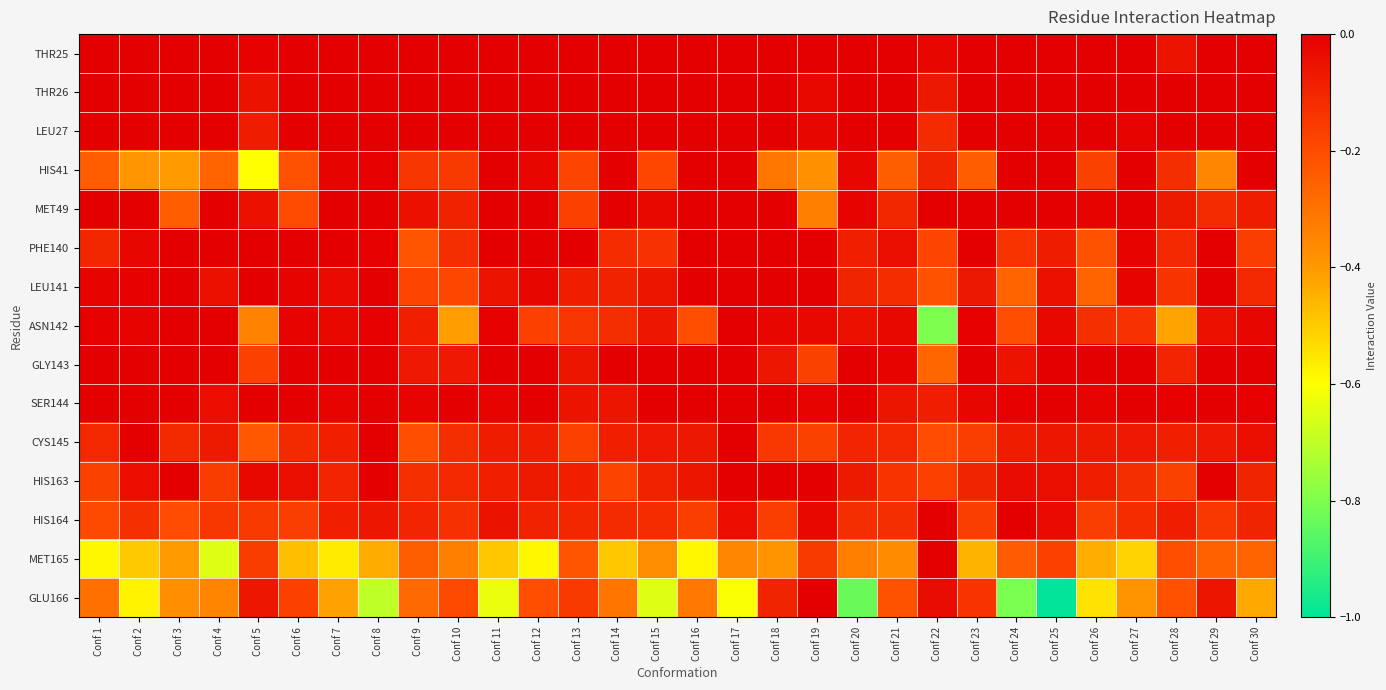

Reading left to right, transcribe all the data shown in this chart.

THR25: Conf 1=0.0	Conf 2=0.0	Conf 3=0.0	Conf 4=0.0	Conf 5=-0.0	Conf 6=0.0	Conf 7=0.0	Conf 8=0.0	Conf 9=0.0	Conf 10=0.0	Conf 11=0.0	Conf 12=0.0	Conf 13=0.0	Conf 14=0.0	Conf 15=0.0	Conf 16=0.0	Conf 17=0.0	Conf 18=0.0	Conf 19=-0.0	Conf 20=0.0	Conf 21=-0.0	Conf 22=-0.0	Conf 23=0.0	Conf 24=0.0	Conf 25=0.0	Conf 26=0.0	Conf 27=-0.0	Conf 28=-0.1	Conf 29=0.0	Conf 30=-0.0
THR26: Conf 1=0.0	Conf 2=0.0	Conf 3=0.0	Conf 4=0.0	Conf 5=-0.0	Conf 6=0.0	Conf 7=0.0	Conf 8=0.0	Conf 9=0.0	Conf 10=0.0	Conf 11=0.0	Conf 12=0.0	Conf 13=0.0	Conf 14=0.0	Conf 15=0.0	Conf 16=0.0	Conf 17=0.0	Conf 18=0.0	Conf 19=-0.0	Conf 20=0.0	Conf 21=-0.0	Conf 22=-0.1	Conf 23=0.0	Conf 24=0.0	Conf 25=0.0	Conf 26=0.0	Conf 27=0.0	Conf 28=-0.0	Conf 29=0.0	Conf 30=0.0
LEU27: Conf 1=0.0	Conf 2=0.0	Conf 3=0.0	Conf 4=0.0	Conf 5=-0.1	Conf 6=0.0	Conf 7=0.0	Conf 8=0.0	Conf 9=0.0	Conf 10=0.0	Conf 11=0.0	Conf 12=0.0	Conf 13=0.0	Conf 14=0.0	Conf 15=0.0	Conf 16=0.0	Conf 17=0.0	Conf 18=0.0	Conf 19=-0.0	Conf 20=0.0	Conf 21=-0.0	Conf 22=-0.1	Conf 23=0.0	Conf 24=0.0	Conf 25=0.0	Conf 26=0.0	Conf 27=-0.0	Conf 28=0.0	Conf 29=-0.0	Conf 30=0.0
HIS41: Conf 1=-0.2	Conf 2=-0.4	Conf 3=-0.4	Conf 4=-0.3	Conf 5=-0.6	Conf 6=-0.2	Conf 7=-0.0	Conf 8=-0.0	Conf 9=-0.1	Conf 10=-0.2	Conf 11=-0.0	Conf 12=-0.0	Conf 13=-0.2	Conf 14=-0.0	Conf 15=-0.2	Conf 16=0.0	Conf 17=0.0	Conf 18=-0.3	Conf 19=-0.4	Conf 20=-0.0	Conf 21=-0.2	Conf 22=-0.1	Conf 23=-0.2	Conf 24=0.0	Conf 25=-0.0	Conf 26=-0.2	Conf 27=0.0	Conf 28=-0.1	Conf 29=-0.4	Conf 30=0.0
MET49: Conf 1=0.0	Conf 2=-0.0	Conf 3=-0.2	Conf 4=-0.0	Conf 5=-0.0	Conf 6=-0.2	Conf 7=0.0	Conf 8=0.0	Conf 9=-0.0	Conf 10=-0.1	Conf 11=-0.0	Conf 12=0.0	Conf 13=-0.2	Conf 14=0.0	Conf 15=-0.0	Conf 16=0.0	Conf 17=0.0	Conf 18=-0.0	Conf 19=-0.3	Conf 20=-0.0	Conf 21=-0.1	Conf 22=0.0	Conf 23=-0.0	Conf 24=0.0	Conf 25=0.0	Conf 26=-0.0	Conf 27=0.0	Conf 28=-0.1	Conf 29=-0.1	Conf 30=-0.1
PHE140: Conf 1=-0.1	Conf 2=-0.0	Conf 3=0.0	Conf 4=-0.0	Conf 5=0.0	Conf 6=0.0	Conf 7=-0.0	Conf 8=-0.0	Conf 9=-0.2	Conf 10=-0.1	Conf 11=-0.0	Conf 12=0.0	Conf 13=-0.0	Conf 14=-0.1	Conf 15=-0.1	Conf 16=0.0	Conf 17=0.0	Conf 18=0.0	Conf 19=0.0	Conf 20=-0.1	Conf 21=-0.0	Conf 22=-0.2	Conf 23=-0.0	Conf 24=-0.1	Conf 25=-0.1	Conf 26=-0.2	Conf 27=-0.0	Conf 28=-0.1	Conf 29=0.0	Conf 30=-0.2
LEU141: Conf 1=-0.0	Conf 2=-0.0	Conf 3=0.0	Conf 4=-0.0	Conf 5=-0.0	Conf 6=-0.0	Conf 7=-0.0	Conf 8=-0.0	Conf 9=-0.2	Conf 10=-0.2	Conf 11=-0.1	Conf 12=-0.0	Conf 13=-0.1	Conf 14=-0.1	Conf 15=-0.1	Conf 16=0.0	Conf 17=0.0	Conf 18=-0.0	Conf 19=0.0	Conf 20=-0.1	Conf 21=-0.1	Conf 22=-0.2	Conf 23=-0.1	Conf 24=-0.3	Conf 25=-0.0	Conf 26=-0.3	Conf 27=-0.0	Conf 28=-0.1	Conf 29=0.0	Conf 30=-0.1
ASN142: Conf 1=-0.0	Conf 2=-0.0	Conf 3=0.0	Conf 4=-0.0	Conf 5=-0.3	Conf 6=-0.0	Conf 7=-0.0	Conf 8=-0.0	Conf 9=-0.1	Conf 10=-0.4	Conf 11=-0.0	Conf 12=-0.2	Conf 13=-0.1	Conf 14=-0.1	Conf 15=-0.1	Conf 16=-0.2	Conf 17=0.0	Conf 18=-0.0	Conf 19=-0.0	Conf 20=-0.0	Conf 21=-0.0	Conf 22=-0.8	Conf 23=-0.0	Conf 24=-0.2	Conf 25=-0.0	Conf 26=-0.1	Conf 27=-0.1	Conf 28=-0.4	Conf 29=-0.0	Conf 30=-0.0
GLY143: Conf 1=0.0	Conf 2=0.0	Conf 3=0.0	Conf 4=-0.0	Conf 5=-0.2	Conf 6=-0.0	Conf 7=0.0	Conf 8=0.0	Conf 9=-0.1	Conf 10=-0.1	Conf 11=-0.0	Conf 12=0.0	Conf 13=-0.1	Conf 14=0.0	Conf 15=0.0	Conf 16=-0.0	Conf 17=0.0	Conf 18=-0.1	Conf 19=-0.2	Conf 20=0.0	Conf 21=-0.0	Conf 22=-0.3	Conf 23=-0.0	Conf 24=-0.1	Conf 25=0.0	Conf 26=0.0	Conf 27=0.0	Conf 28=-0.1	Conf 29=-0.0	Conf 30=0.0
SER144: Conf 1=-0.0	Conf 2=0.0	Conf 3=0.0	Conf 4=-0.0	Conf 5=0.0	Conf 6=-0.0	Conf 7=-0.0	Conf 8=0.0	Conf 9=-0.0	Conf 10=-0.0	Conf 11=-0.0	Conf 12=-0.0	Conf 13=-0.1	Conf 14=-0.1	Conf 15=-0.0	Conf 16=0.0	Conf 17=0.0	Conf 18=-0.0	Conf 19=-0.0	Conf 20=-0.0	Conf 21=-0.1	Conf 22=-0.1	Conf 23=-0.0	Conf 24=-0.0	Conf 25=0.0	Conf 26=-0.0	Conf 27=-0.0	Conf 28=-0.0	Conf 29=0.0	Conf 30=-0.0
CYS145: Conf 1=-0.1	Conf 2=-0.0	Conf 3=-0.1	Conf 4=-0.1	Conf 5=-0.2	Conf 6=-0.1	Conf 7=-0.1	Conf 8=0.0	Conf 9=-0.2	Conf 10=-0.1	Conf 11=-0.1	Conf 12=-0.1	Conf 13=-0.2	Conf 14=-0.1	Conf 15=-0.1	Conf 16=-0.1	Conf 17=0.0	Conf 18=-0.2	Conf 19=-0.2	Conf 20=-0.1	Conf 21=-0.1	Conf 22=-0.2	Conf 23=-0.2	Conf 24=-0.1	Conf 25=-0.1	Conf 26=-0.1	Conf 27=-0.1	Conf 28=-0.1	Conf 29=-0.1	Conf 30=-0.0
HIS163: Conf 1=-0.2	Conf 2=-0.0	Conf 3=-0.0	Conf 4=-0.2	Conf 5=-0.0	Conf 6=-0.0	Conf 7=-0.1	Conf 8=0.0	Conf 9=-0.1	Conf 10=-0.1	Conf 11=-0.1	Conf 12=-0.1	Conf 13=-0.1	Conf 14=-0.2	Conf 15=-0.1	Conf 16=-0.1	Conf 17=0.0	Conf 18=0.0	Conf 19=0.0	Conf 20=-0.1	Conf 21=-0.1	Conf 22=-0.2	Conf 23=-0.1	Conf 24=-0.0	Conf 25=-0.0	Conf 26=-0.1	Conf 27=-0.1	Conf 28=-0.2	Conf 29=-0.0	Conf 30=-0.1
HIS164: Conf 1=-0.2	Conf 2=-0.1	Conf 3=-0.2	Conf 4=-0.1	Conf 5=-0.2	Conf 6=-0.2	Conf 7=-0.1	Conf 8=-0.1	Conf 9=-0.1	Conf 10=-0.1	Conf 11=-0.0	Conf 12=-0.1	Conf 13=-0.1	Conf 14=-0.1	Conf 15=-0.1	Conf 16=-0.2	Conf 17=-0.0	Conf 18=-0.2	Conf 19=-0.0	Conf 20=-0.1	Conf 21=-0.1	Conf 22=-0.0	Conf 23=-0.2	Conf 24=-0.0	Conf 25=-0.0	Conf 26=-0.2	Conf 27=-0.1	Conf 28=-0.1	Conf 29=-0.1	Conf 30=-0.1
MET165: Conf 1=-0.6	Conf 2=-0.5	Conf 3=-0.4	Conf 4=-0.7	Conf 5=-0.2	Conf 6=-0.5	Conf 7=-0.6	Conf 8=-0.4	Conf 9=-0.2	Conf 10=-0.3	Conf 11=-0.5	Conf 12=-0.6	Conf 13=-0.2	Conf 14=-0.5	Conf 15=-0.4	Conf 16=-0.6	Conf 17=-0.4	Conf 18=-0.4	Conf 19=-0.2	Conf 20=-0.3	Conf 21=-0.4	Conf 22=-0.0	Conf 23=-0.5	Conf 24=-0.2	Conf 25=-0.2	Conf 26=-0.4	Conf 27=-0.5	Conf 28=-0.2	Conf 29=-0.3	Conf 30=-0.3
GLU166: Conf 1=-0.3	Conf 2=-0.6	Conf 3=-0.4	Conf 4=-0.3	Conf 5=-0.1	Conf 6=-0.2	Conf 7=-0.4	Conf 8=-0.7	Conf 9=-0.3	Conf 10=-0.2	Conf 11=-0.6	Conf 12=-0.2	Conf 13=-0.2	Conf 14=-0.3	Conf 15=-0.7	Conf 16=-0.3	Conf 17=-0.6	Conf 18=-0.1	Conf 19=-0.0	Conf 20=-0.8	Conf 21=-0.2	Conf 22=-0.0	Conf 23=-0.1	Conf 24=-0.8	Conf 25=-1.0	Conf 26=-0.5	Conf 27=-0.4	Conf 28=-0.2	Conf 29=-0.1	Conf 30=-0.4